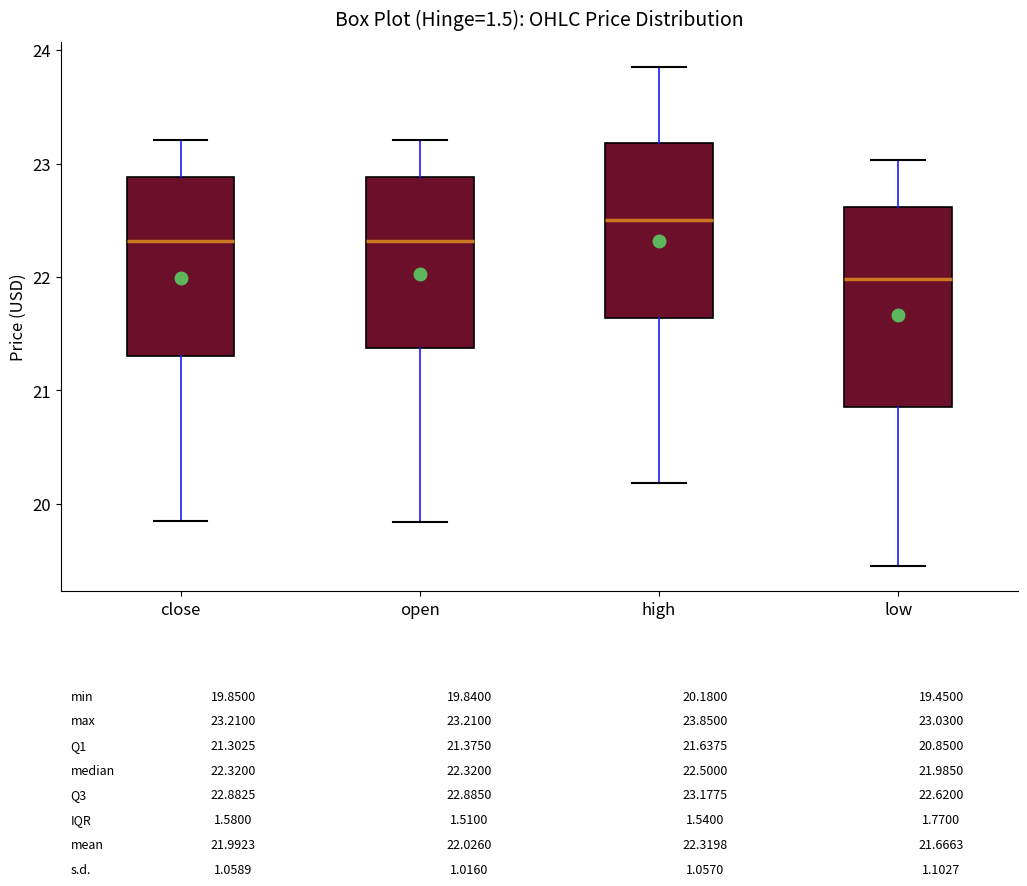

Which box's median line is the highest?

high